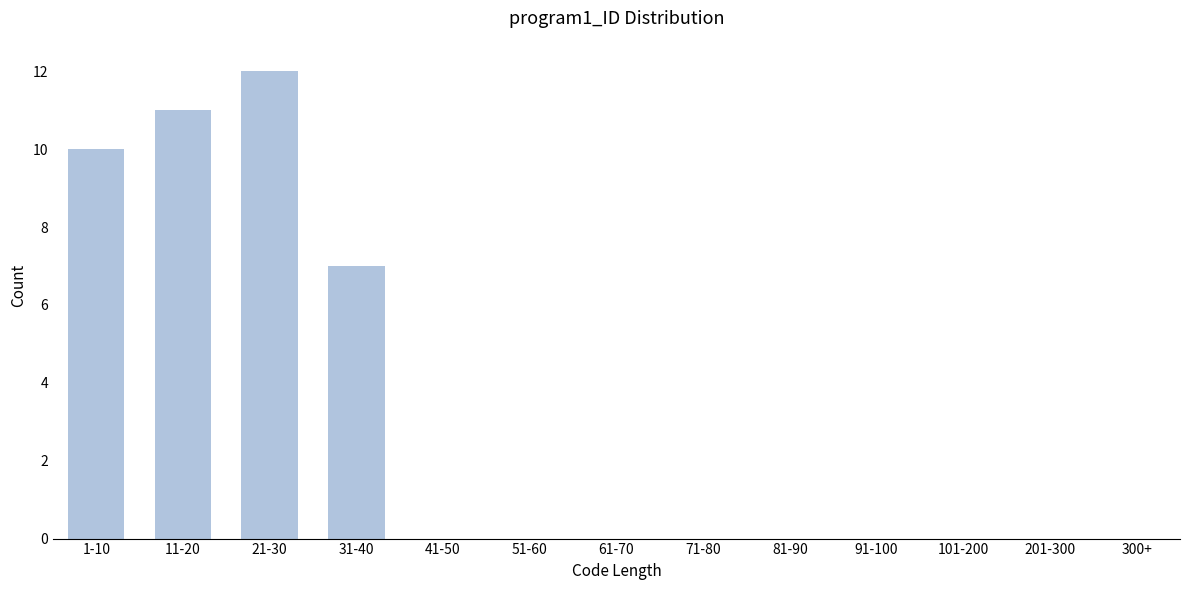

Reading left to right, extract all data points from this chart.

1-10=10	11-20=11	21-30=12	31-40=7	41-50=0	51-60=0	61-70=0	71-80=0	81-90=0	91-100=0	101-200=0	201-300=0	300+=0